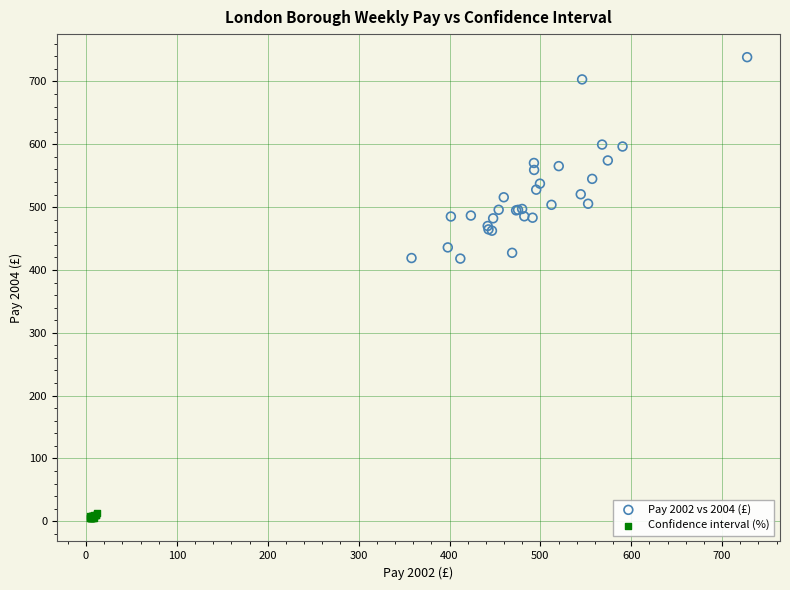

Which series has the widest spread of Y values?

Pay 2002 vs 2004 (£)